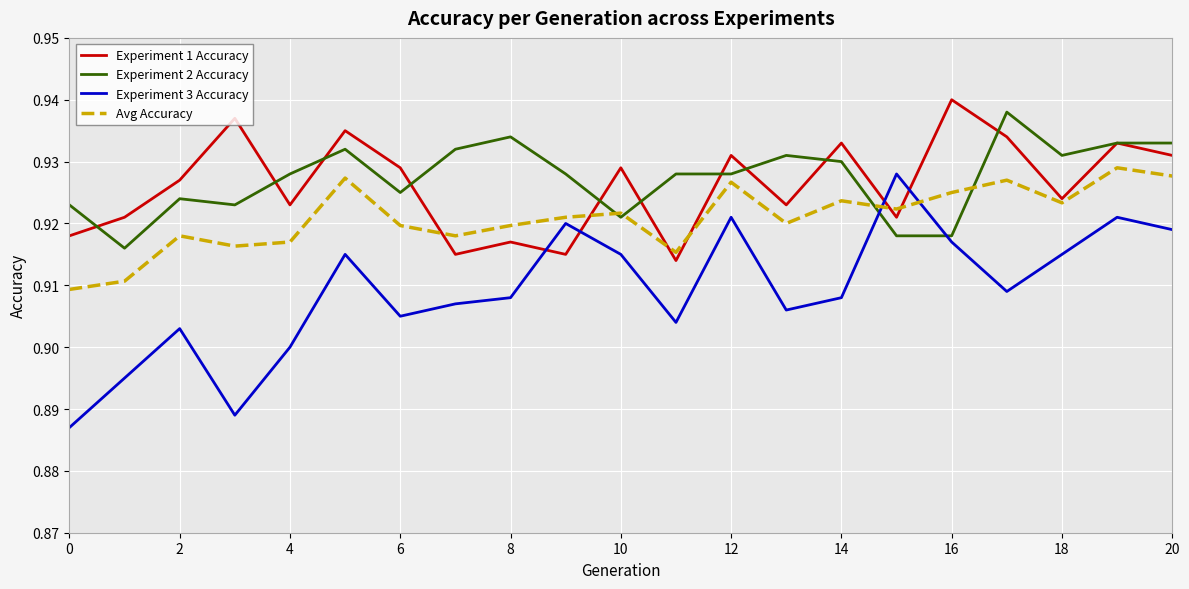

Which series has the largest range (max minus min)?

Experiment 3 Accuracy